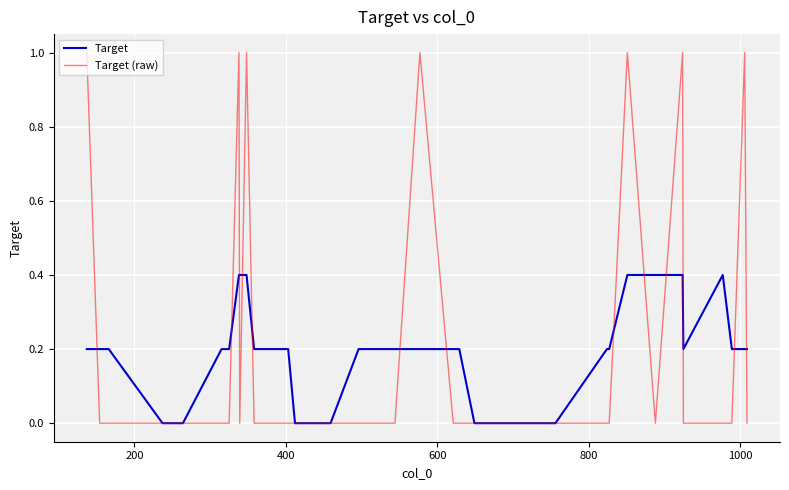

Rank the series by their average value, from lowest to highest.

Target, Target (raw)